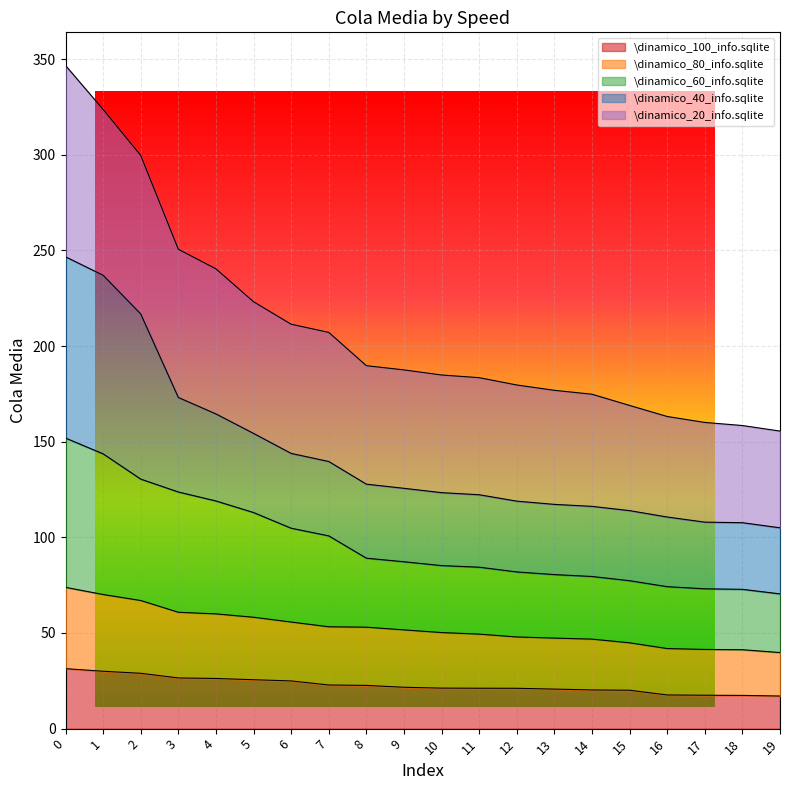

What is the minimum value for \dinamico_100_info.sqlite?

17.0